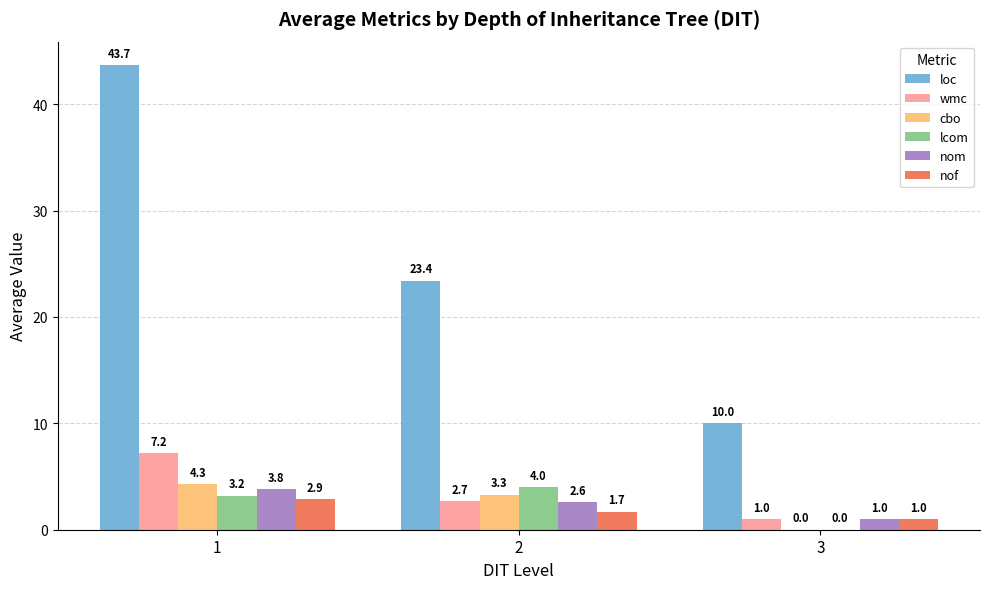

Where is cbo nearest to the value 2?

2